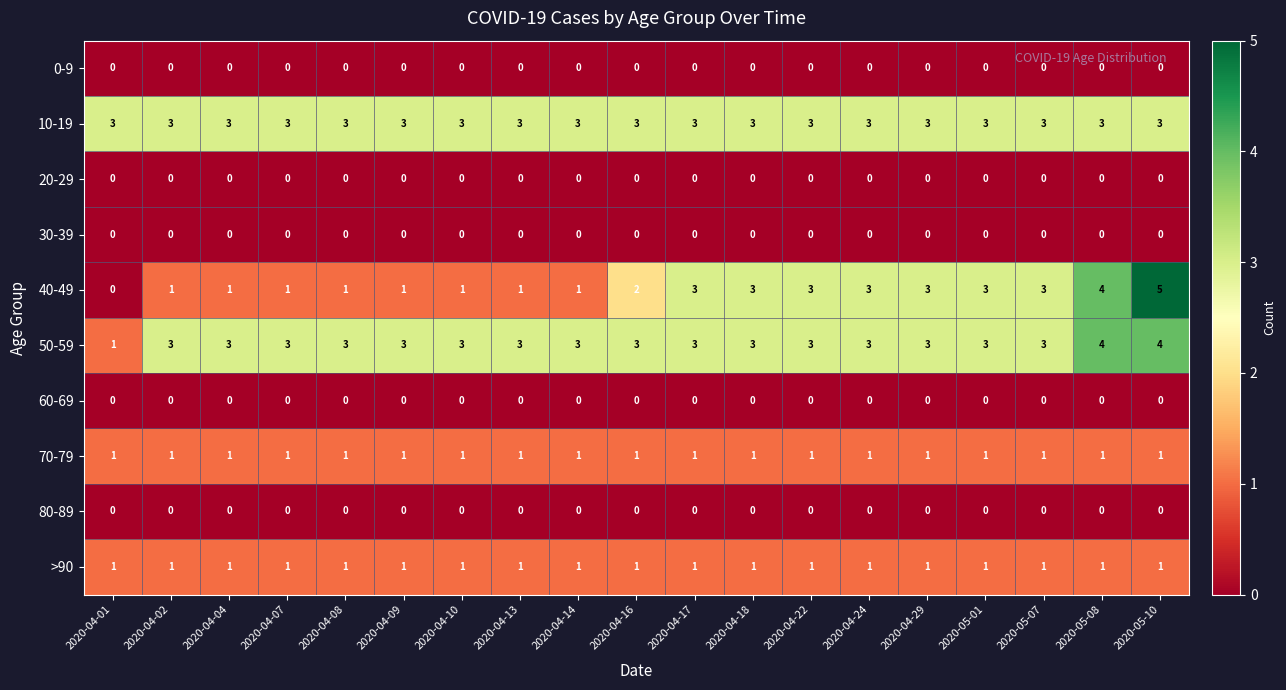

How many data points does each series have?

19